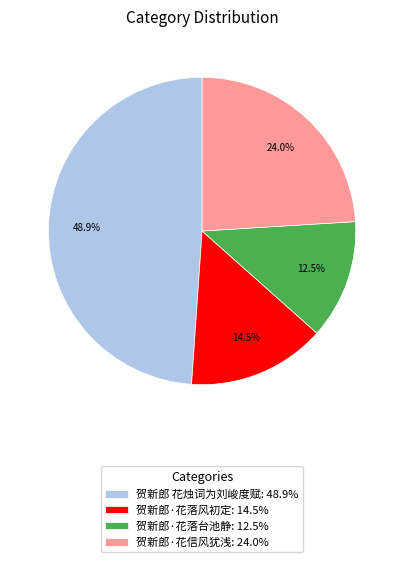

What percentage is NOT represented by 贺新郎·花落台池静?

87.5%